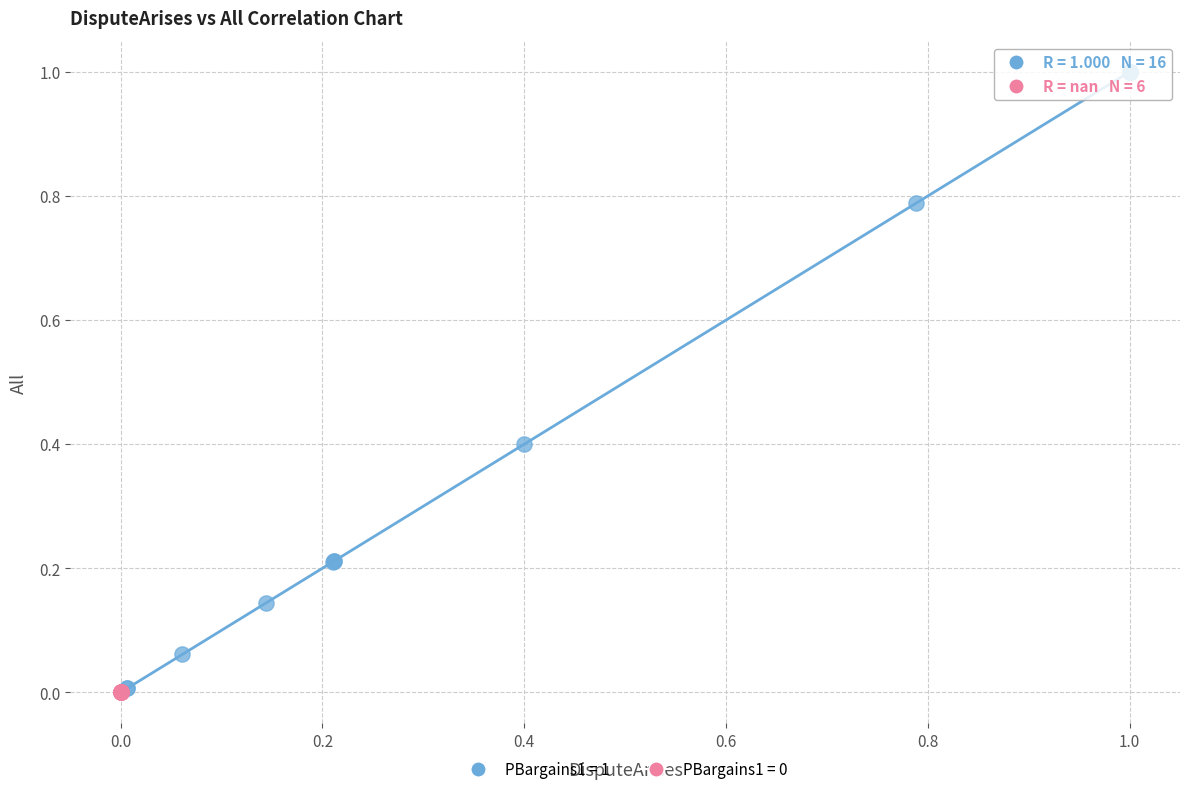

Which series reaches the maximum Y coordinate?

PBargains1 = 1